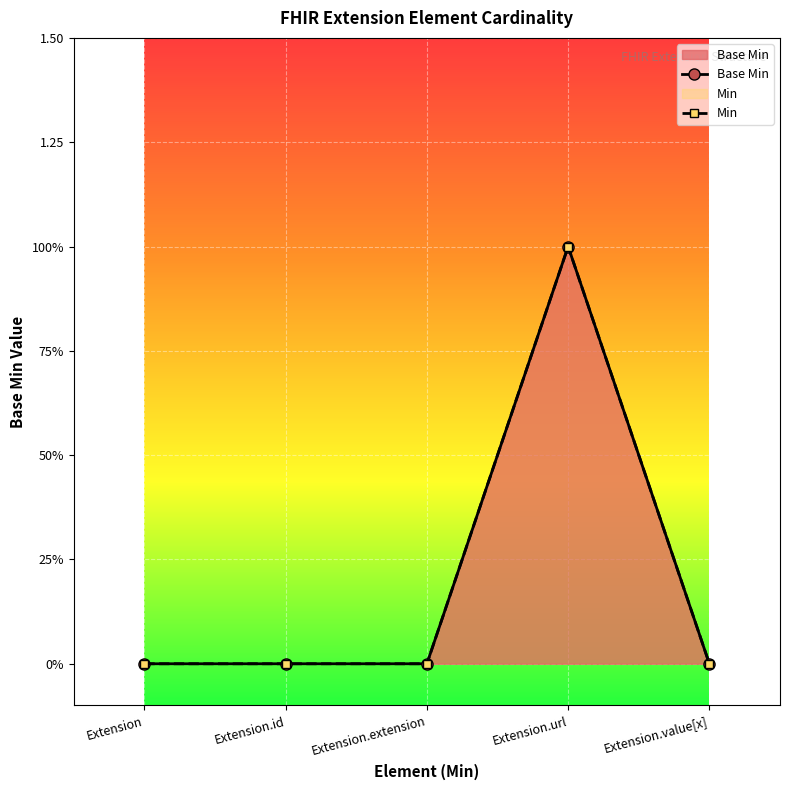

Reading left to right, what are all the values shown in this chart?

Extension=0	Extension.id=0	Extension.extension=0	Extension.url=1	Extension.value[x]=0